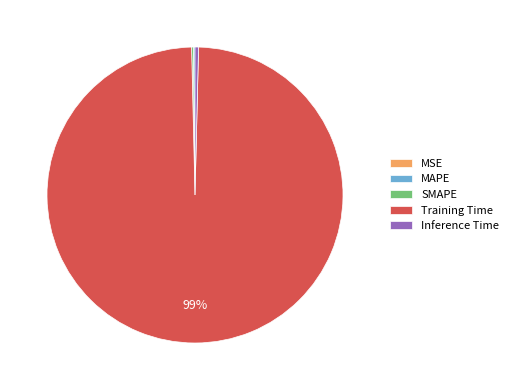

Is Training Time the majority of the pie?

Yes